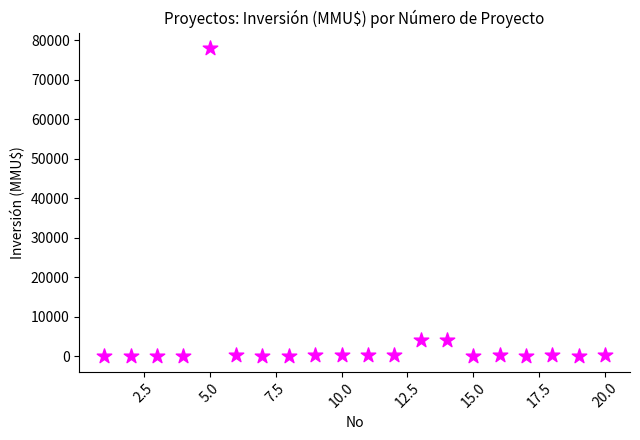

What is the range of Y values (max minus min)?

78000